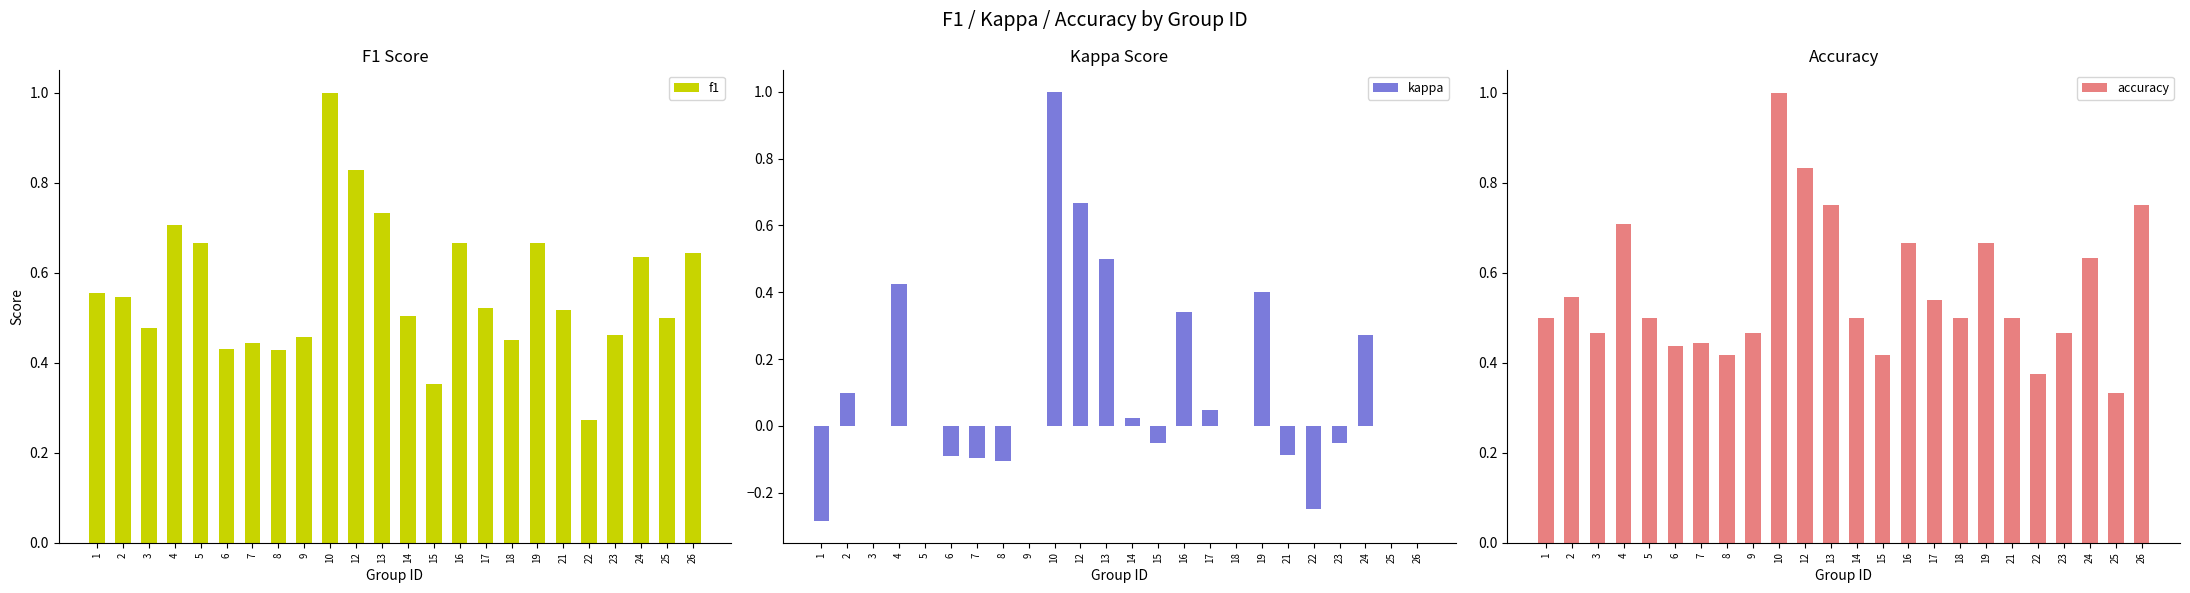

Which series changed the most between 5 and 6?

f1